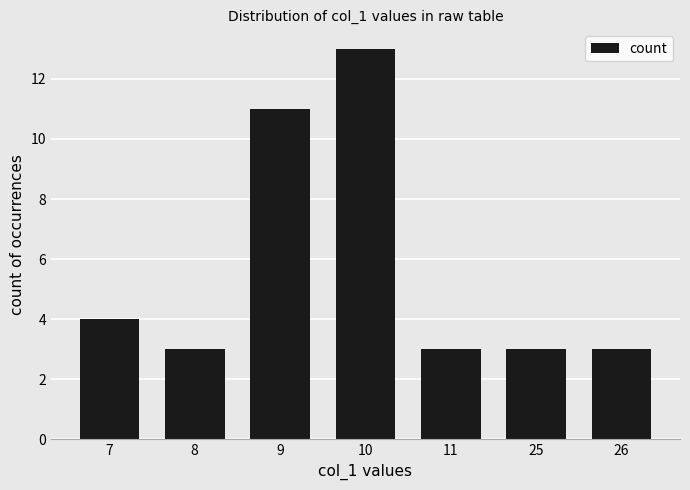

How many bars are there in total?

7